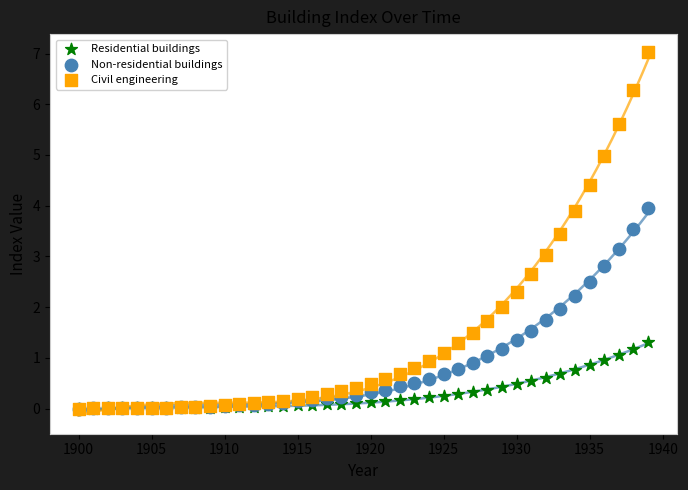

Which series contains the highest Y value?

Civil engineering